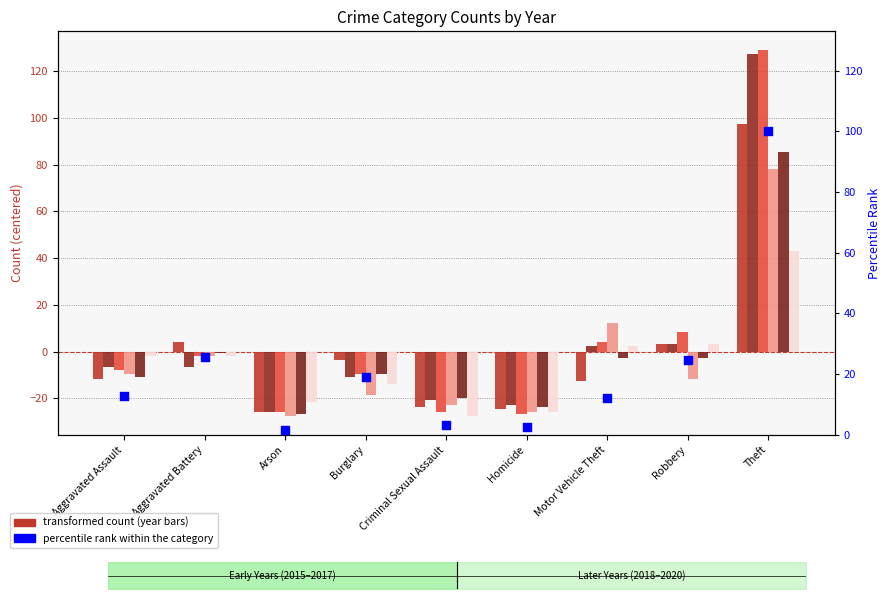

Approximately how many times larger is the value at Arson compared to Burglary?

0.1